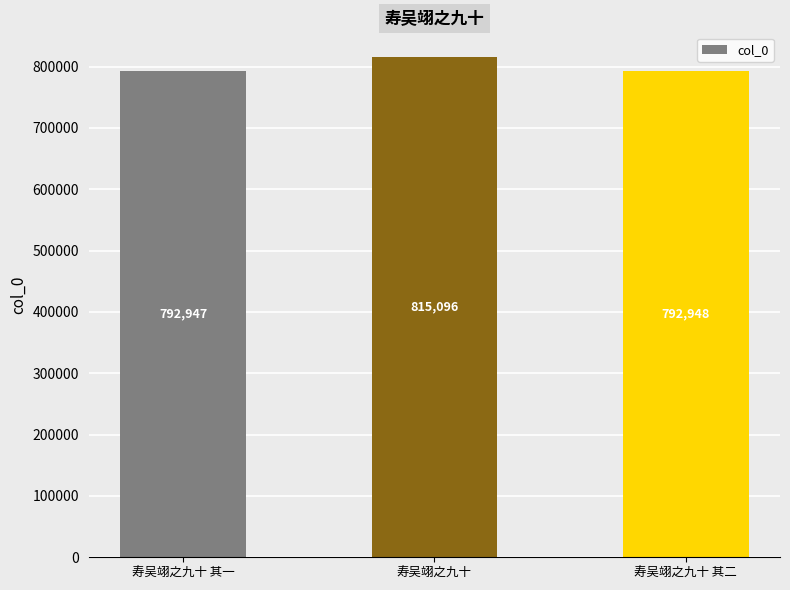

How many bars are there in total?

3